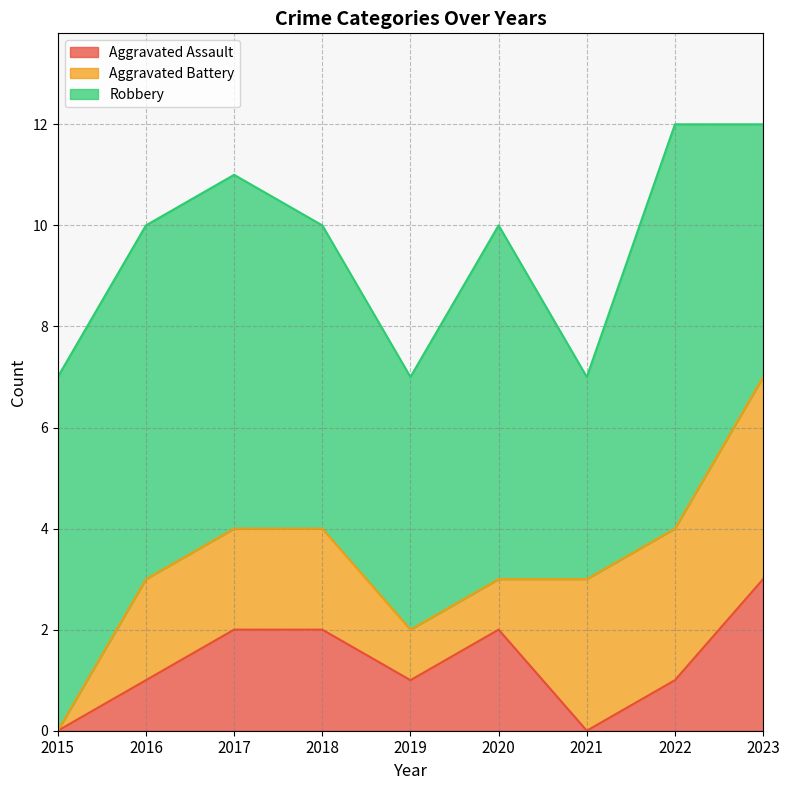

How many data points does each series have?

9